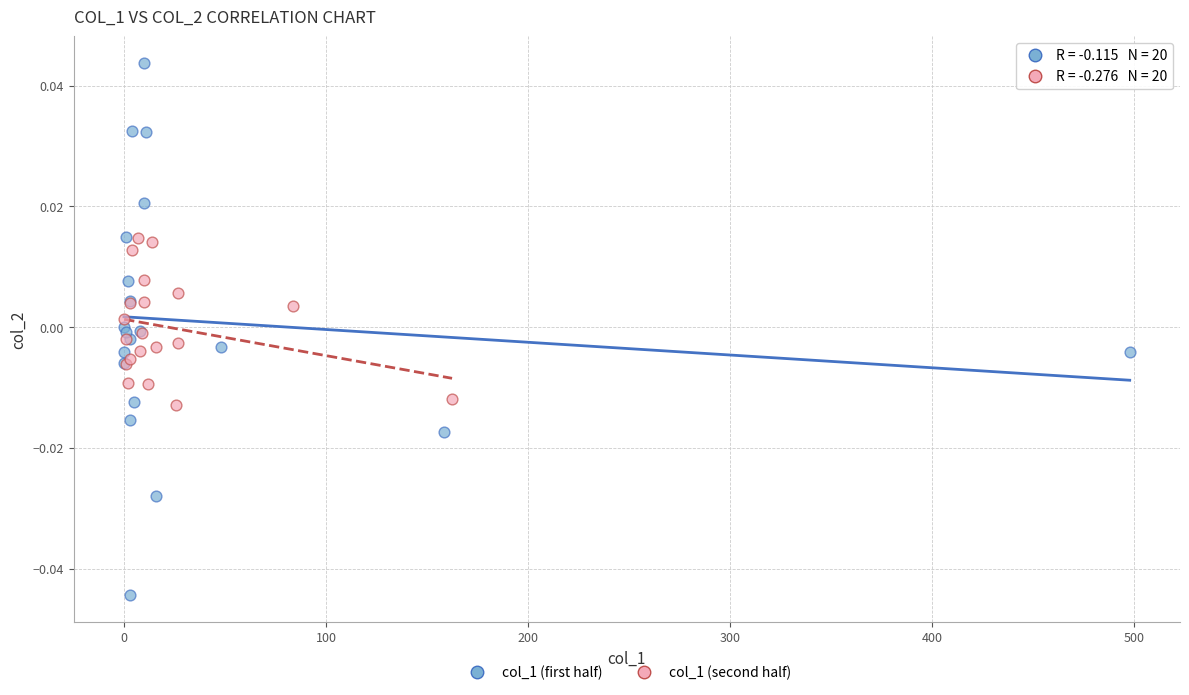

Which series has the widest spread of Y values?

col_1 (first half)